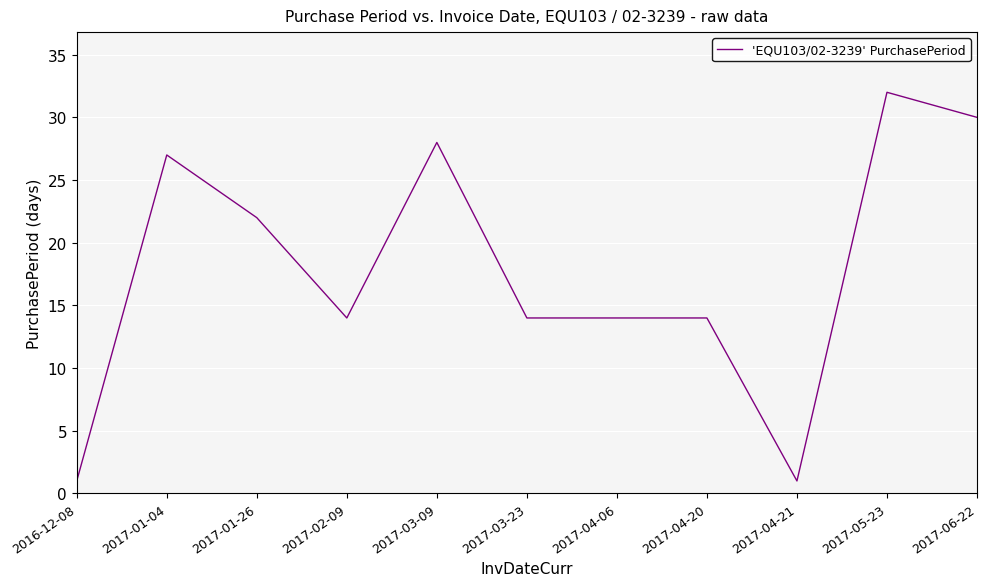

Reading left to right, what are all the values shown in this chart?

2016-12-08=1	2017-01-04=27	2017-01-26=22	2017-02-09=14	2017-03-09=28	2017-03-23=14	2017-04-06=14	2017-04-20=14	2017-04-21=1	2017-05-23=32	2017-06-22=30